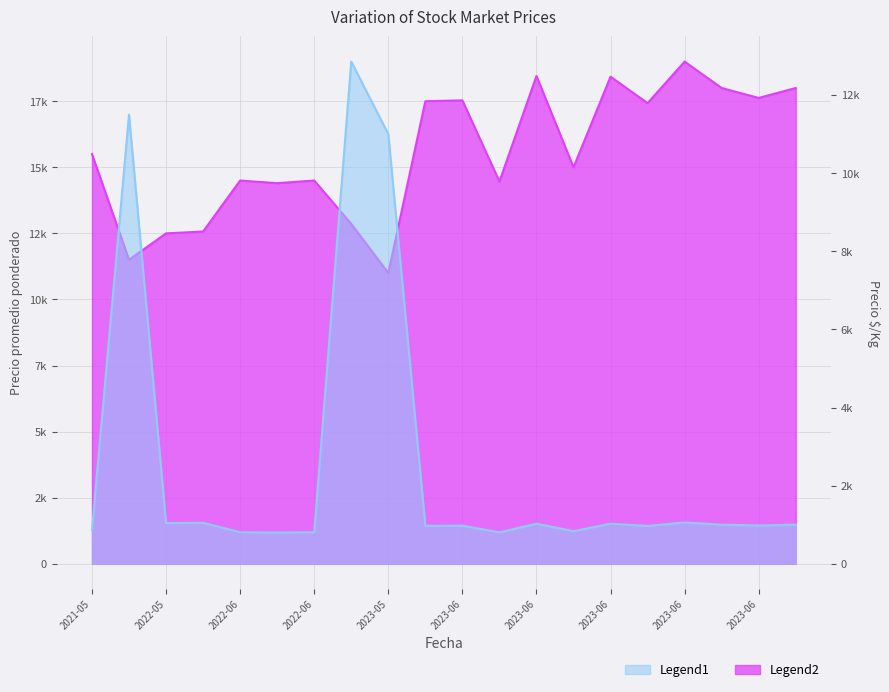

At which label does Precio $/Kg reach its peak?

2023-05-31